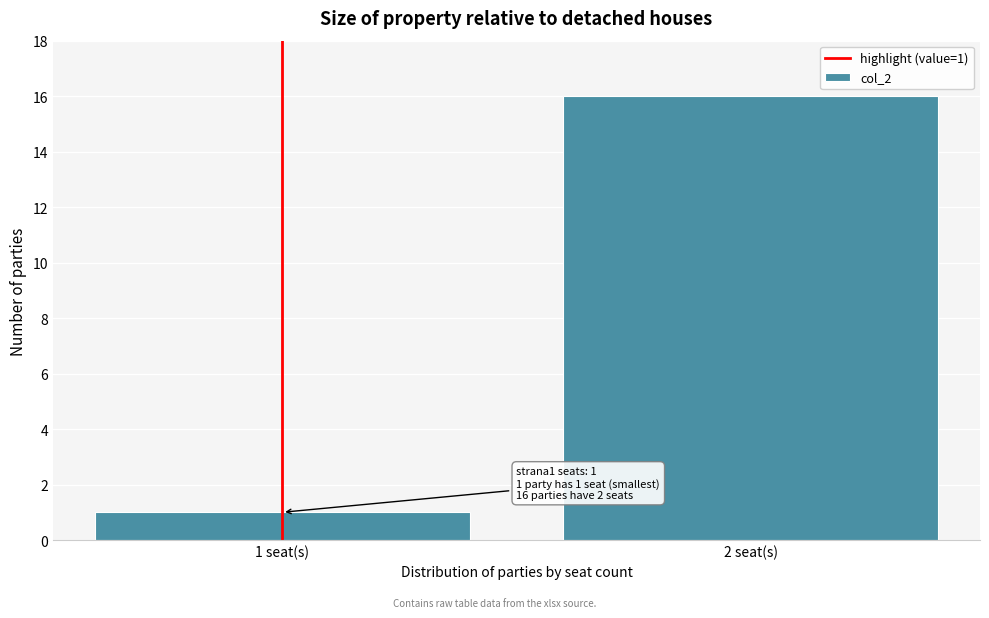

Reading right to left, what are all the values shown in this chart?

2 seat(s)=16	1 seat(s)=1